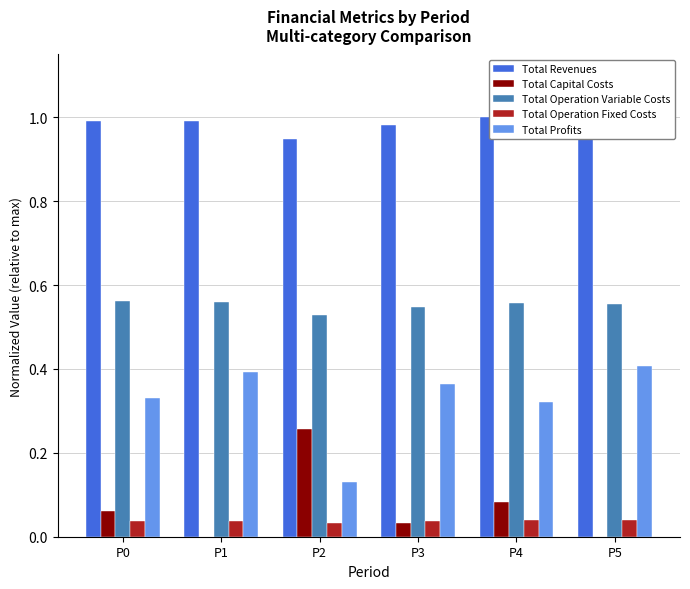

The value of Total Revenues at P5 is 1.0. True or false?

True